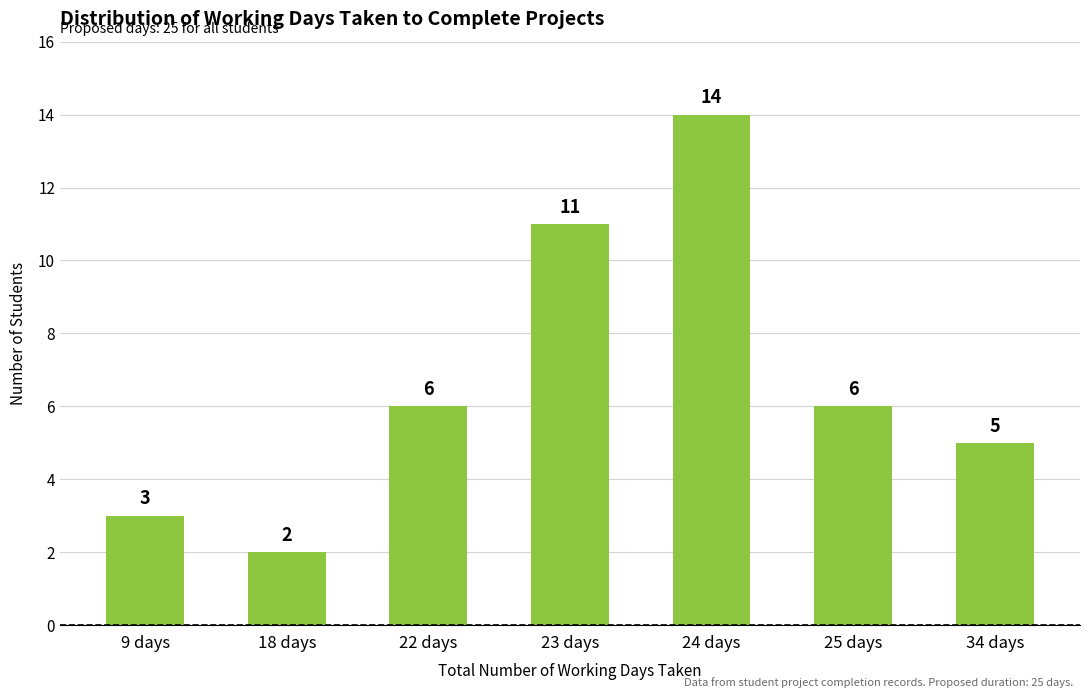

Reading right to left, list all the values displayed in this chart.

34 days=5	25 days=6	24 days=14	23 days=11	22 days=6	18 days=2	9 days=3